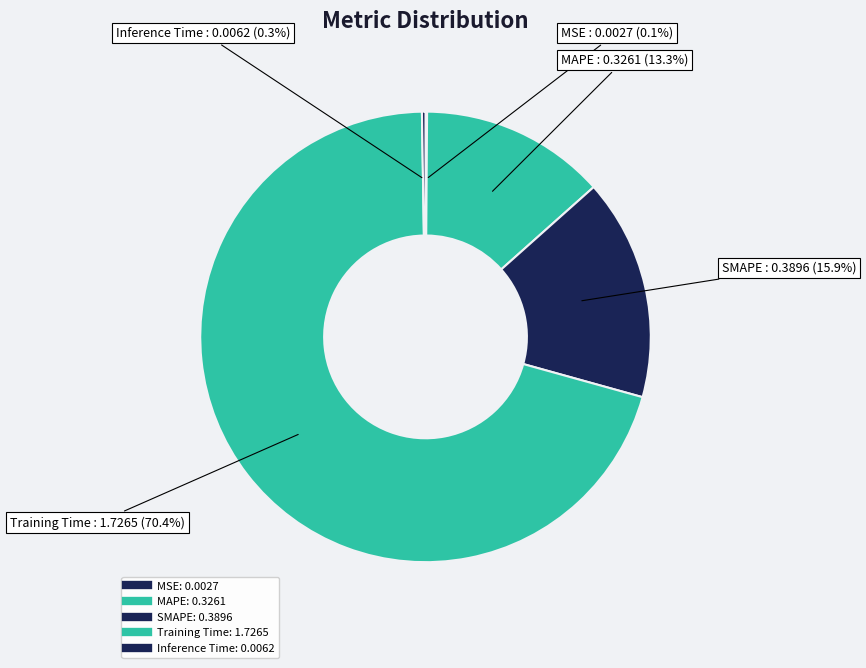

Combined, do MSE and SMAPE account for over 50%?

No